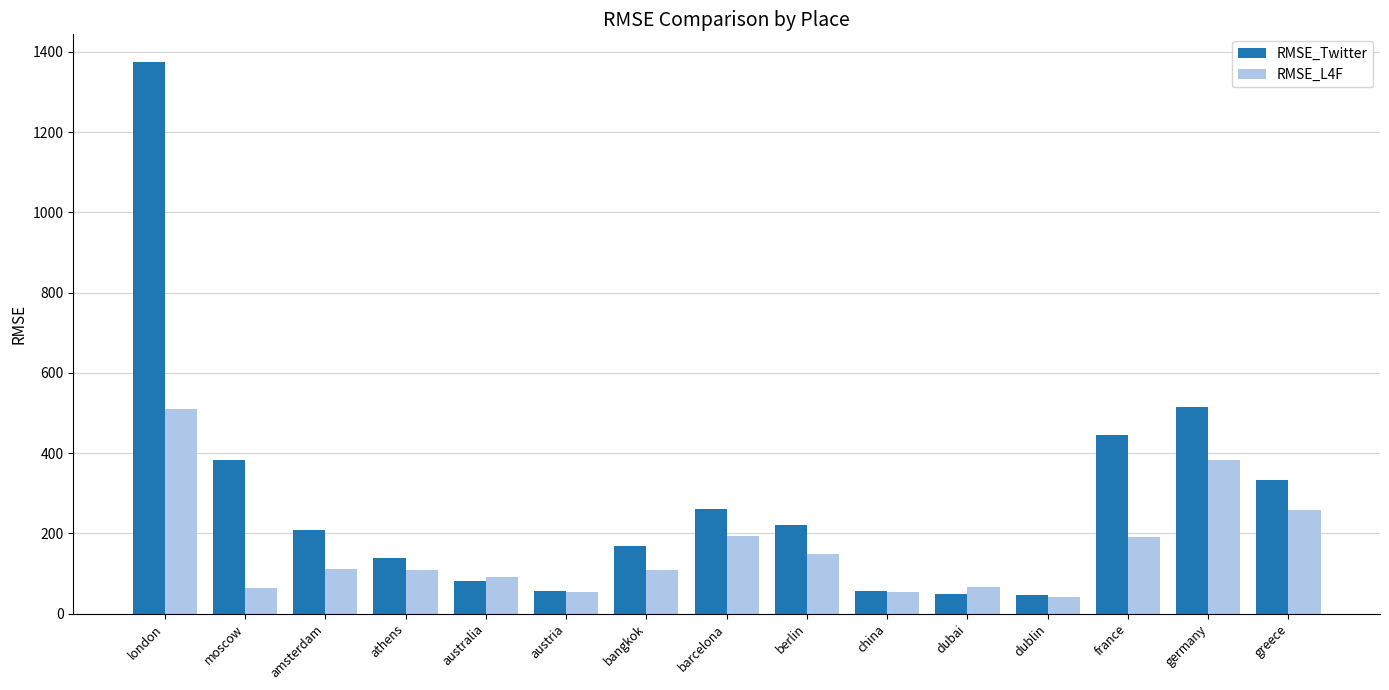

How many groups of bars are there?

15